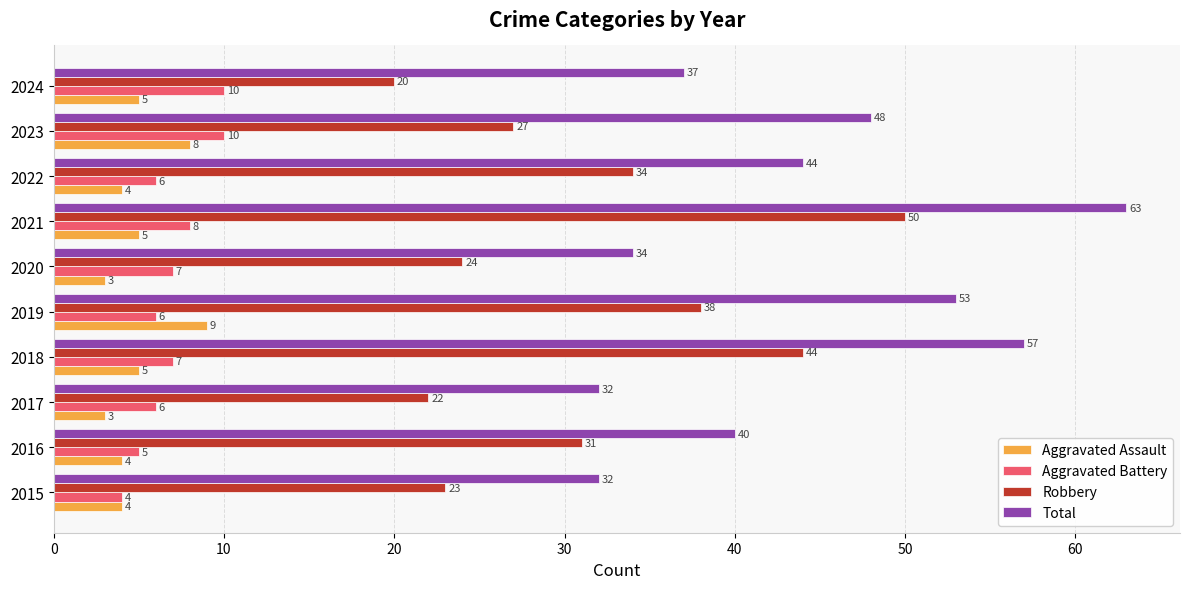

Which series has the largest total across all categories?

Total